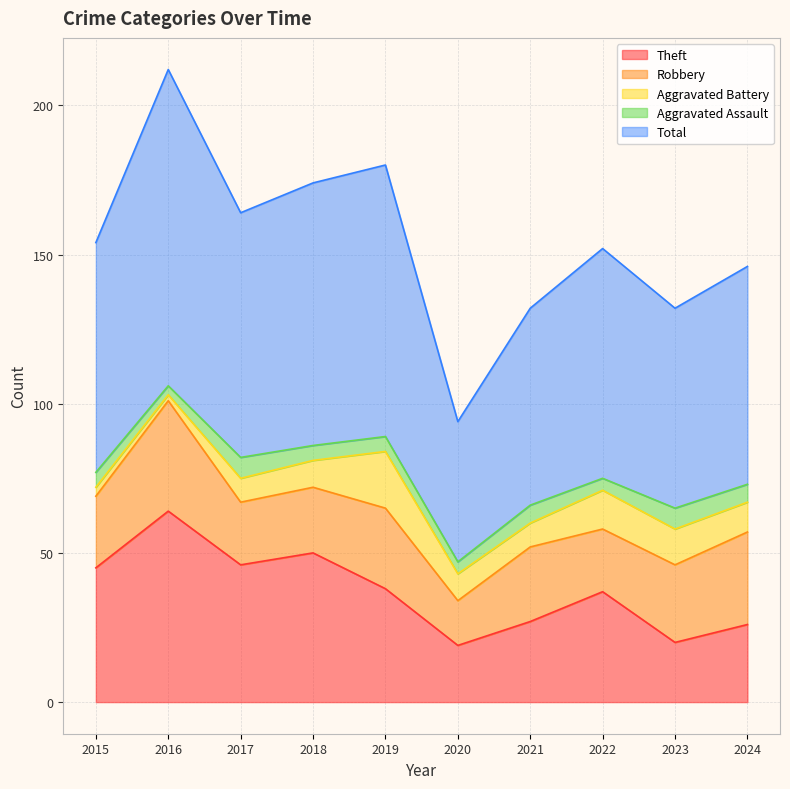

Which has a higher value, 2018 or 2016?

2016